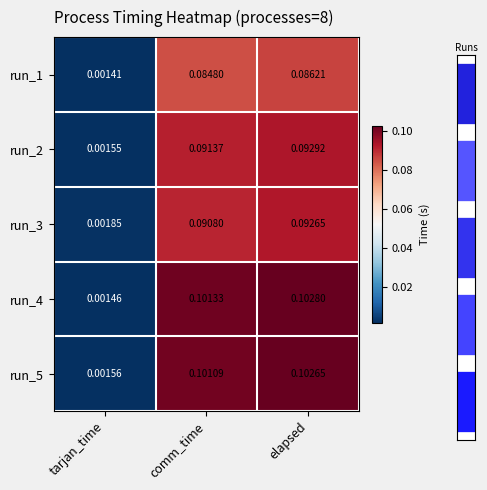

List the labels in order of run_1 value, smallest first.

tarjan_time, comm_time, elapsed